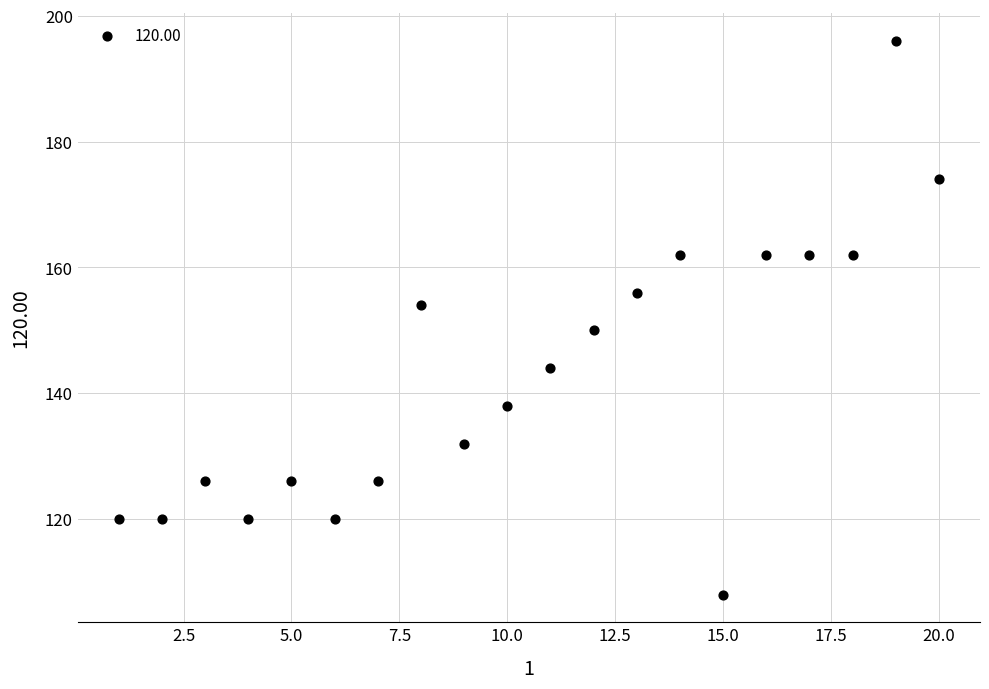

What is the range of Y values (max minus min)?

88